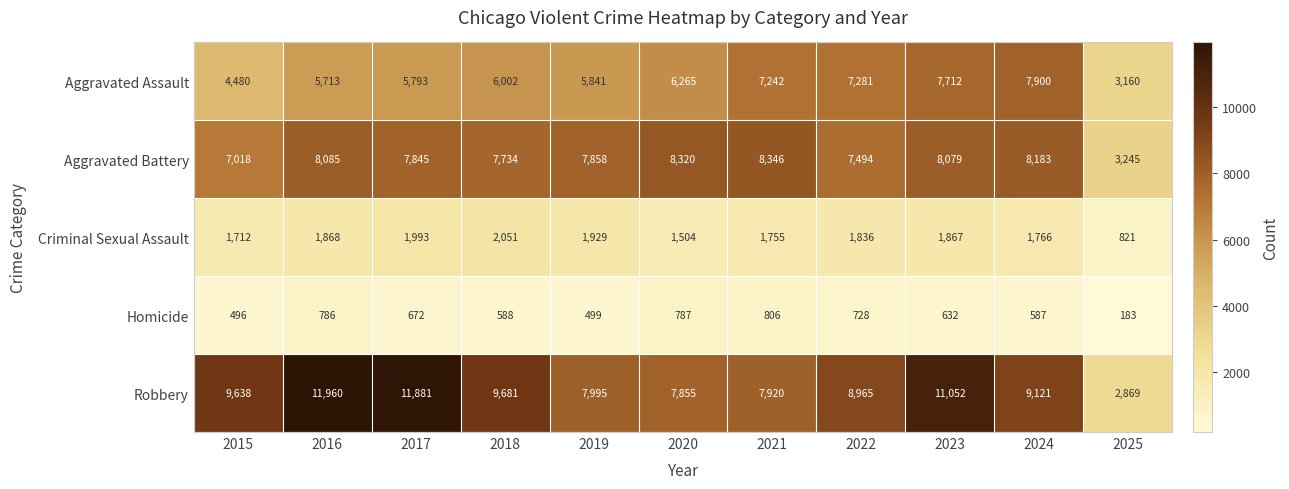

The value of Aggravated Battery at 2018 is 7734. True or false?

True